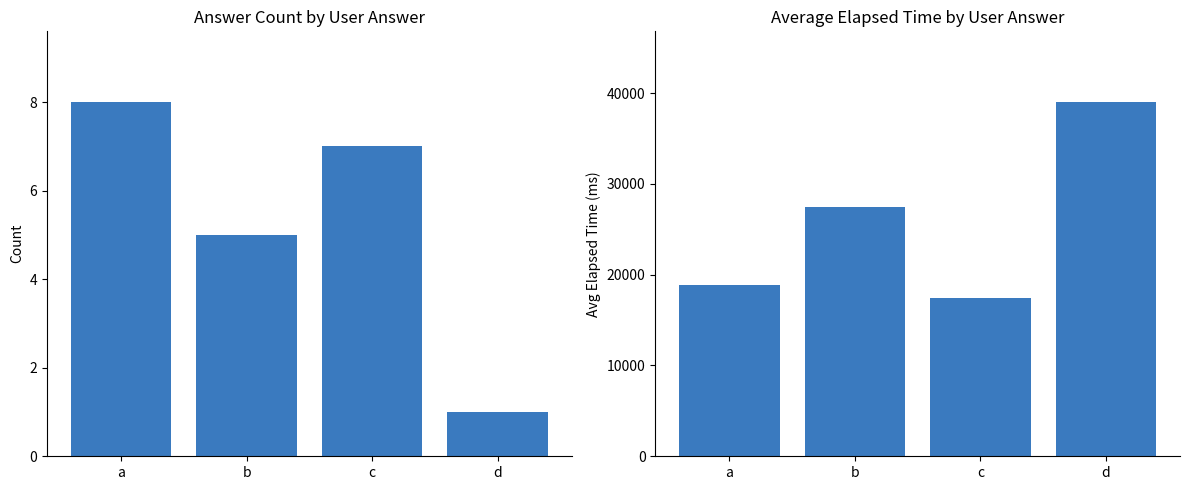

At which label does avg_elapsed reach its minimum?

c